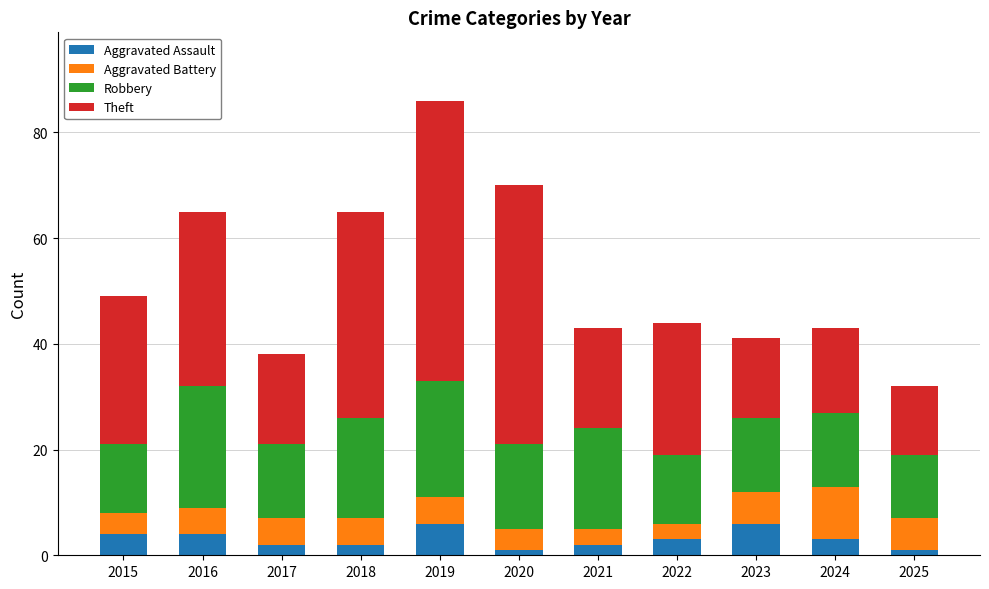

How many series are shown in this chart?

4